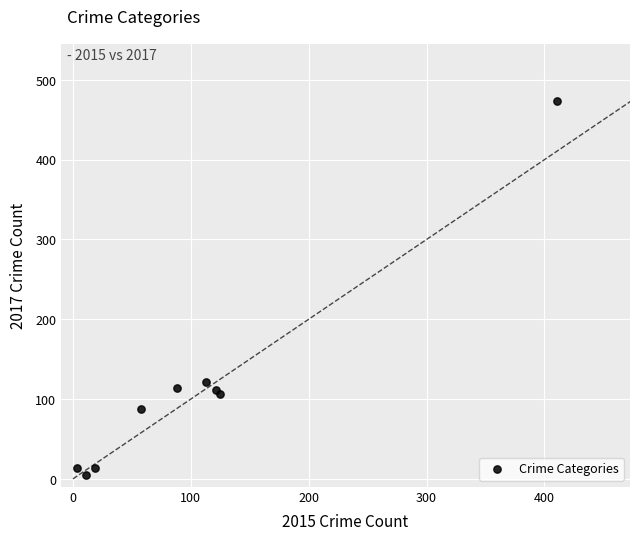

What Y value in the scatter plot is closest to 239?

121